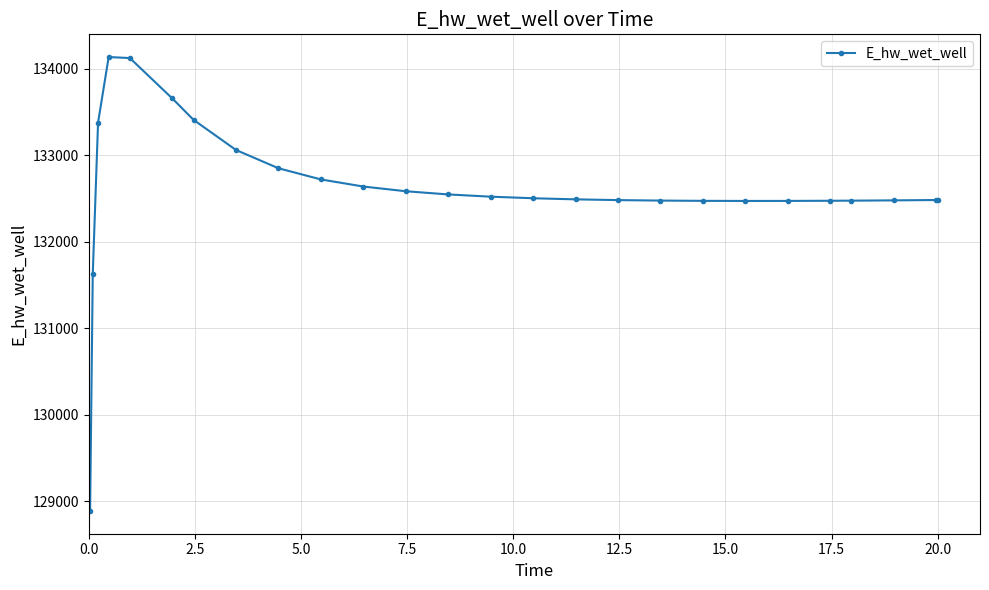

What is the value of the 24th point from the left?

132477.9